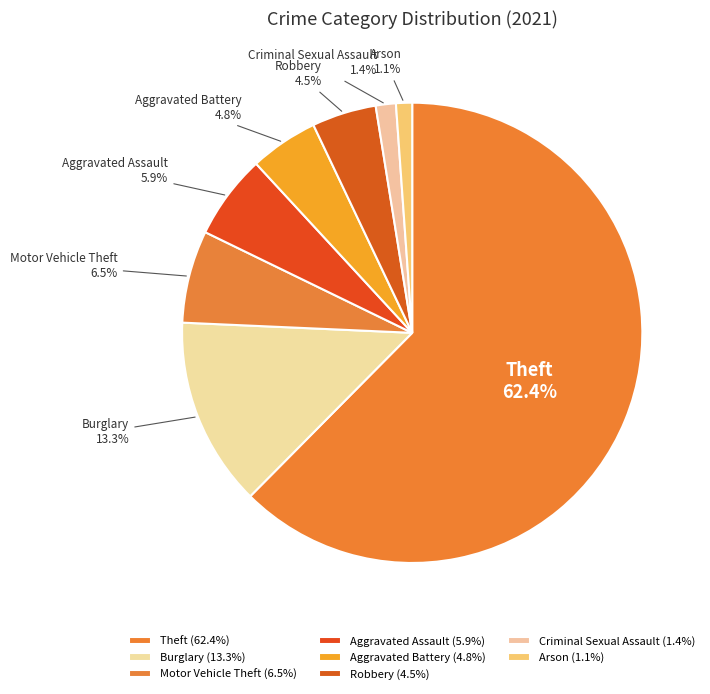

Count the number of slices in the pie.

8